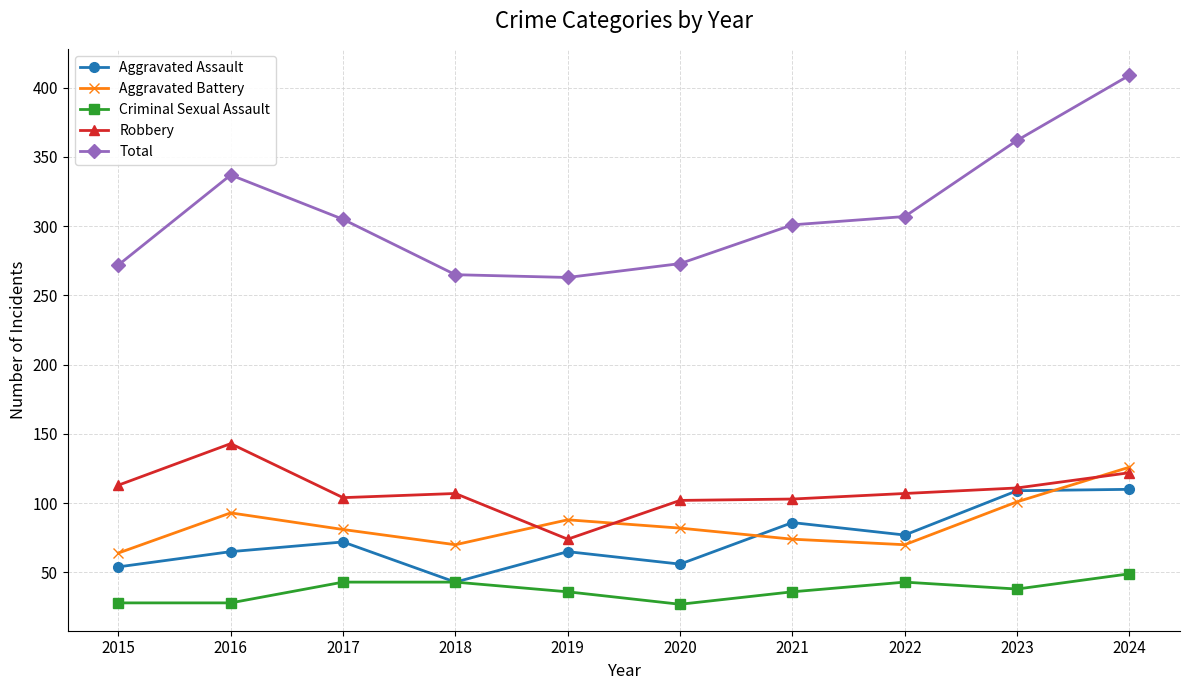

True or false: Total and Aggravated Battery cross at least once.

False